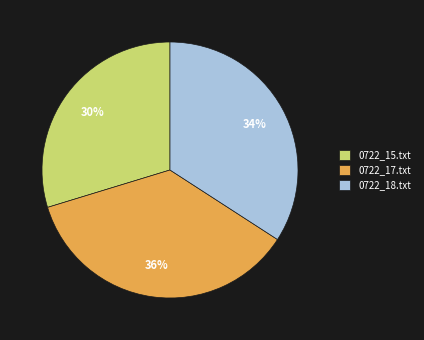

The 0722_15.txt slice represents 30% of the pie. True or false?

True